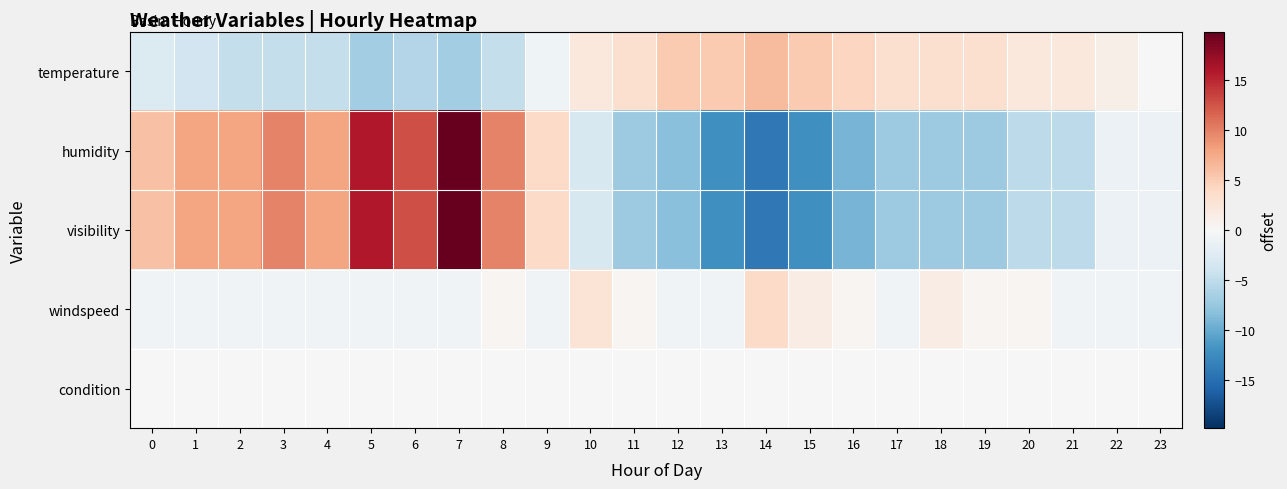

How many data points does each series have?

24